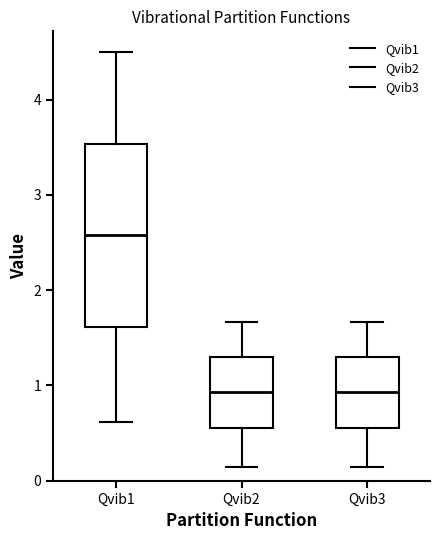

Where is the lower edge of the box for Qvib2 on the y-axis? The values are not printed on the chart, so give them approximately, as read against the axis.

0.5